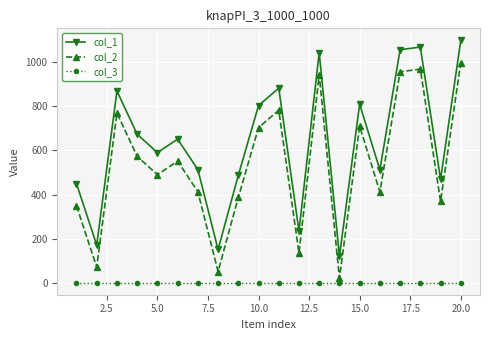

List the series in order of their overall mean, highest first.

col_1, col_2, col_3